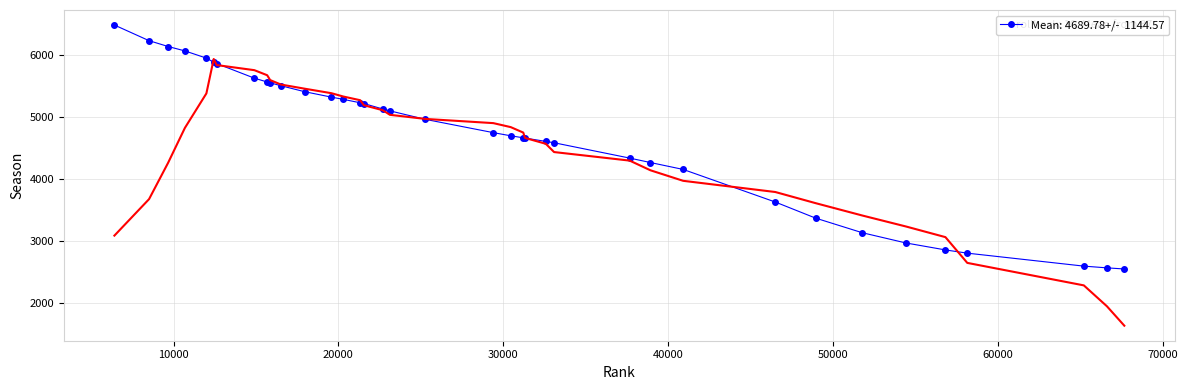

What is the maximum value shown in the chart?

6477